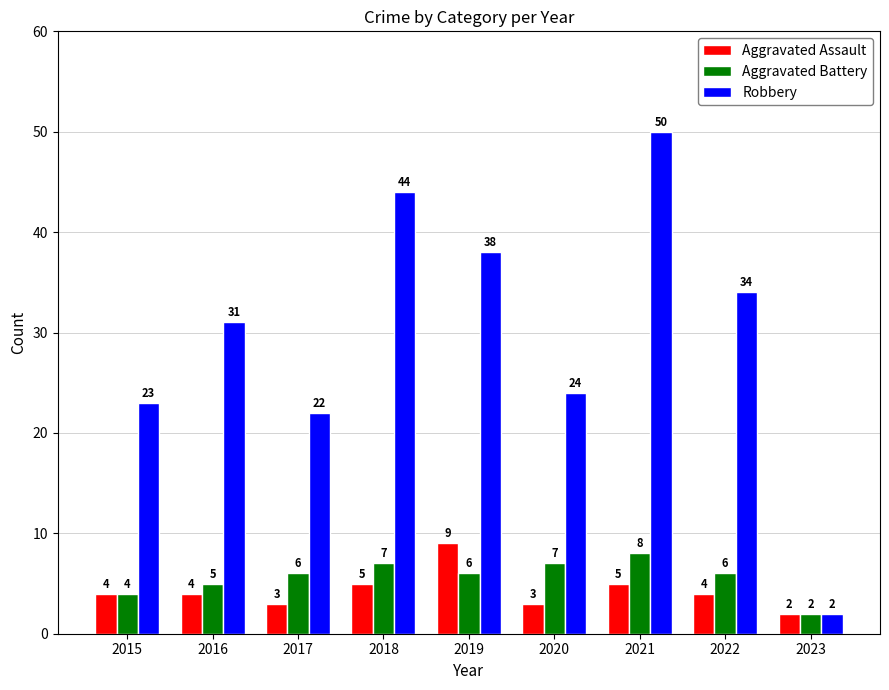

Is it true that Robbery equals 44 at 2018?

True